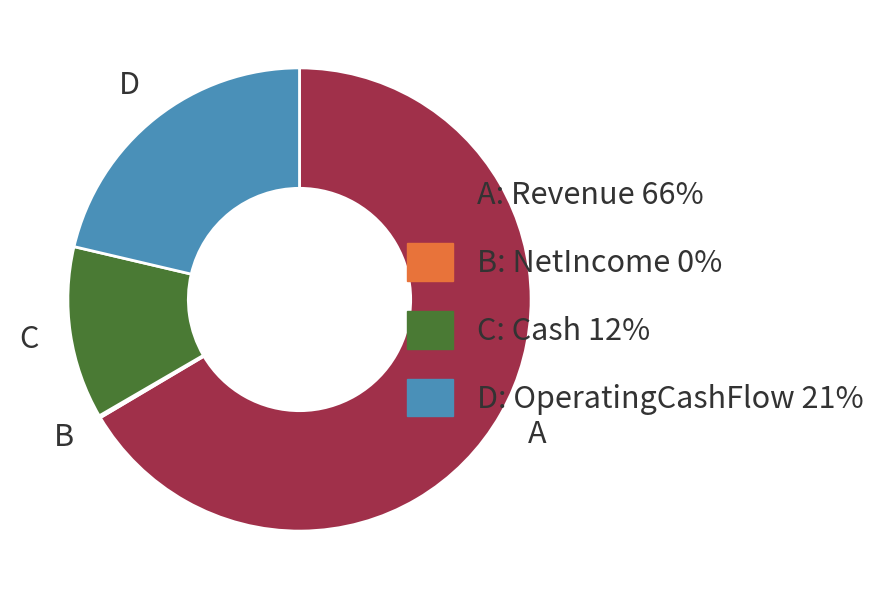

What is the largest slice in the pie chart?

A: Revenue 66%